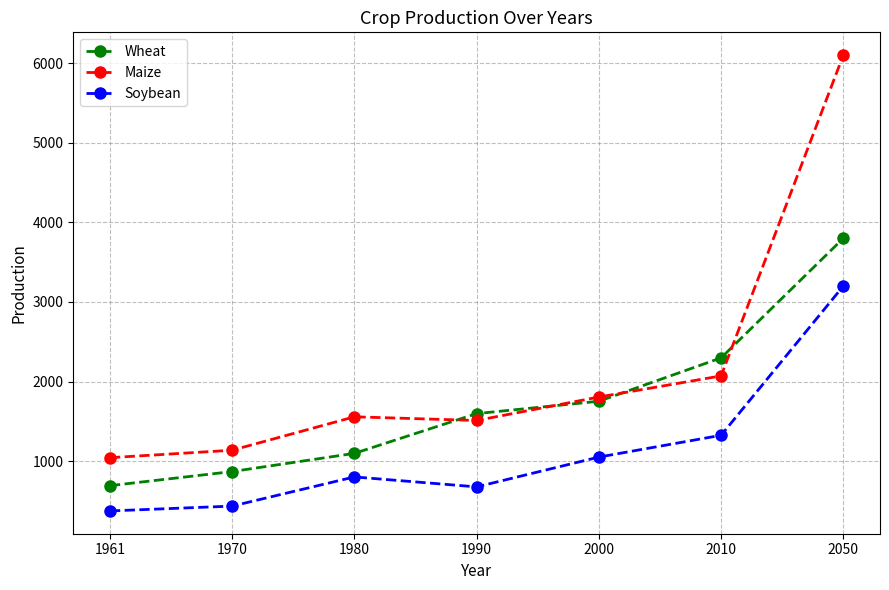

Read the Maize value at 1990.

1511.6